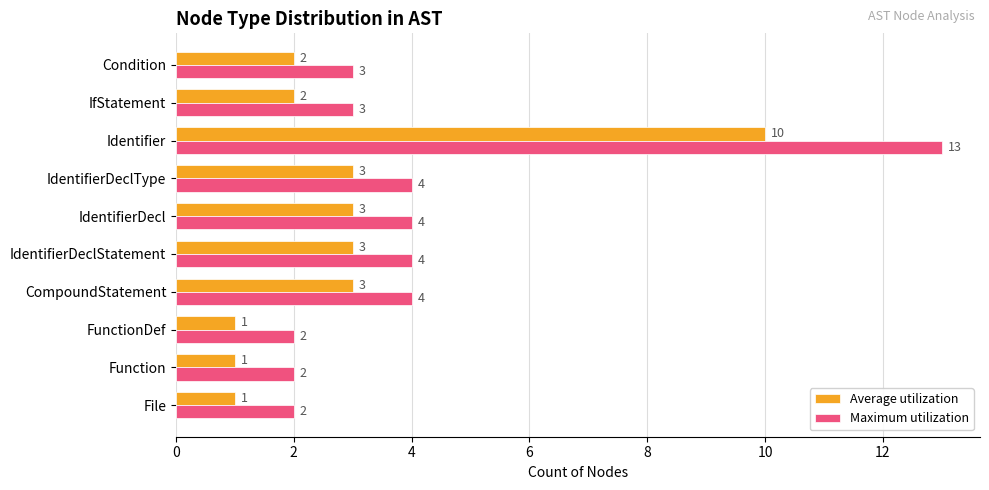

Which series has the largest total across all categories?

Maximum utilization